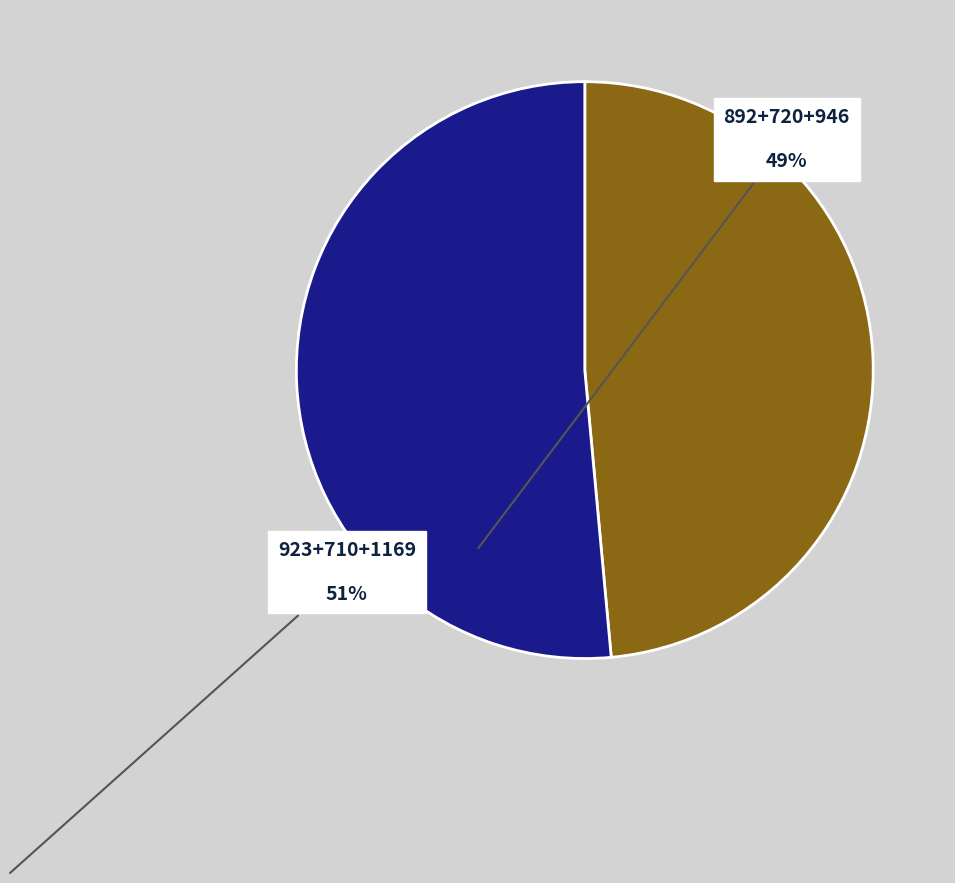

Is there a majority slice in this chart?

Yes